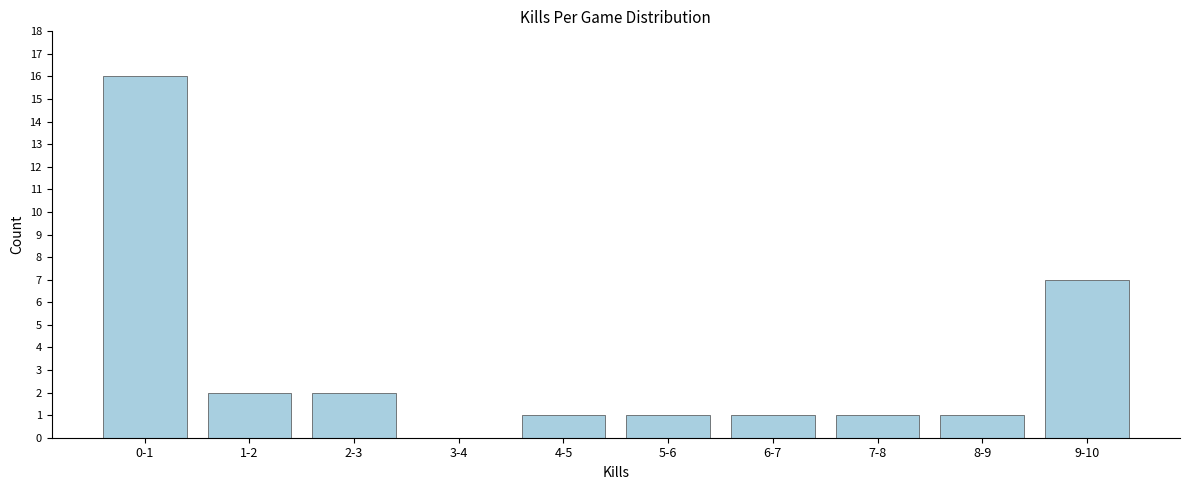

Reading left to right, list all the values displayed in this chart.

0-1=16	1-2=2	2-3=2	3-4=0	4-5=1	5-6=1	6-7=1	7-8=1	8-9=1	9-10=7